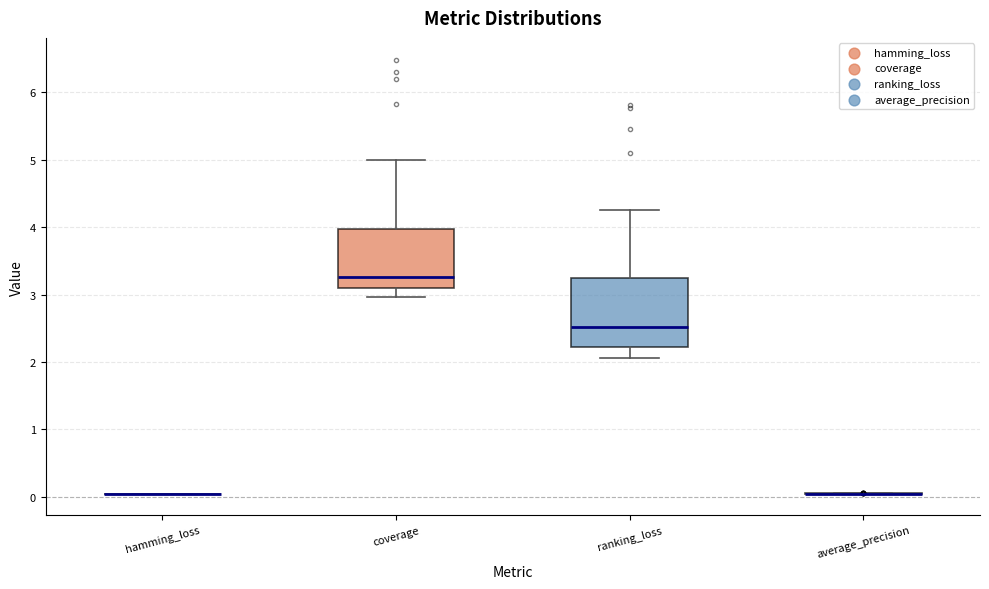

Reading left to right, read every box against the y-axis: the position of its median line, the range the box covers, and the ends of its whiskers. The values are not printed on the chart, so give them approximately, as read against the axis.

hamming_loss: box collapsed to a line at 0.0, whiskers 0.0 to 0.0
coverage: median 3.3, box 3.1 to 4.0, whiskers 3.0 to 5.0
ranking_loss: median 2.5, box 2.2 to 3.3, whiskers 2.1 to 4.2
average_precision: box collapsed to a line at 0.0, whiskers 0.0 to 0.1